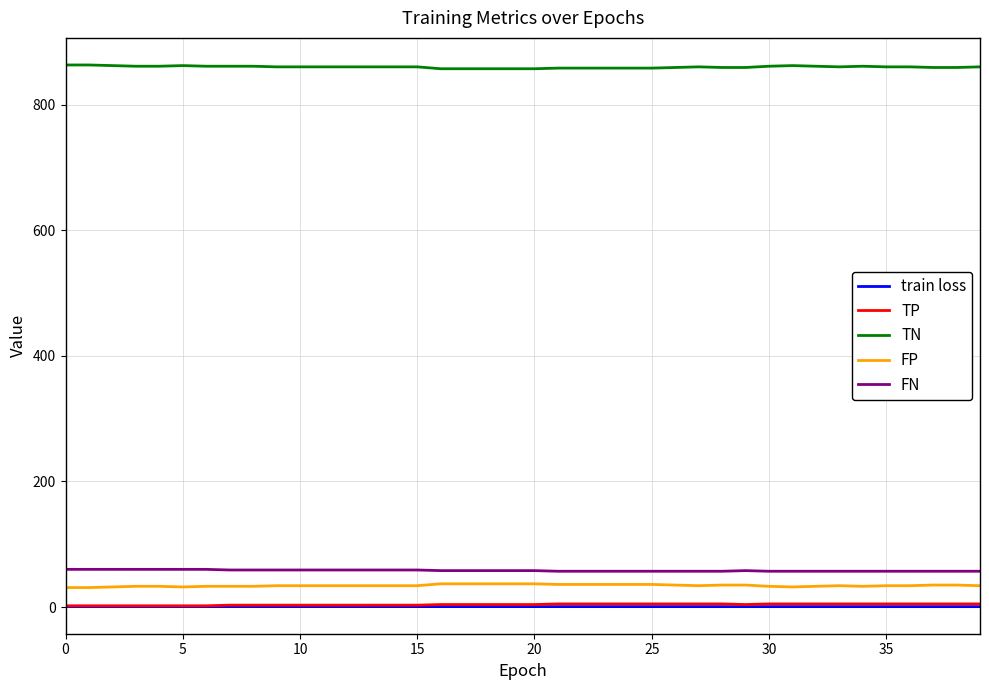

How many categories are shown in the chart?

40